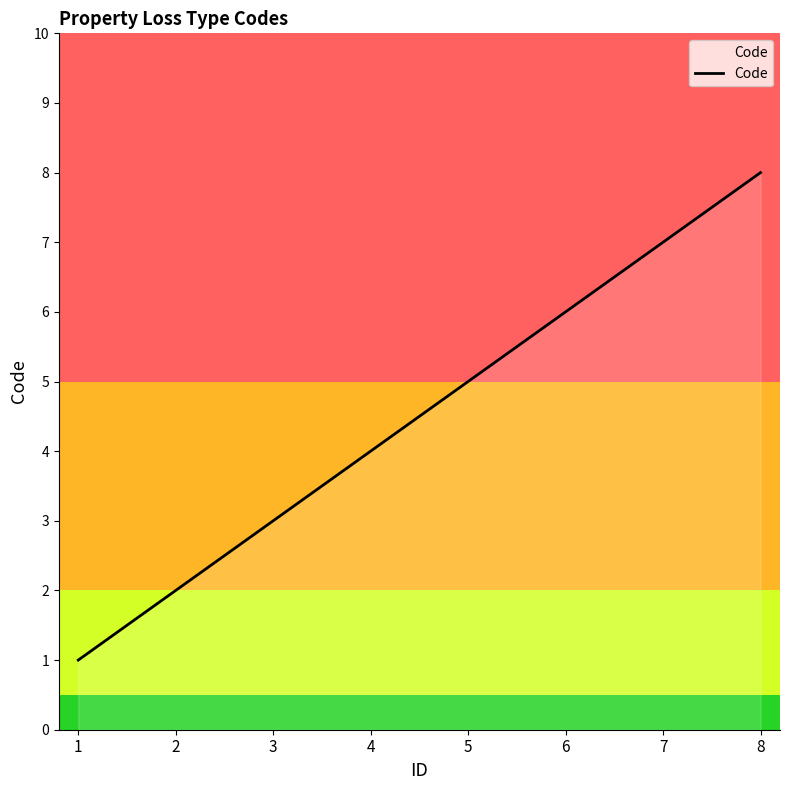

Rank the categories by value from highest to lowest.

8, 7, 6, 5, 4, 3, 2, 1